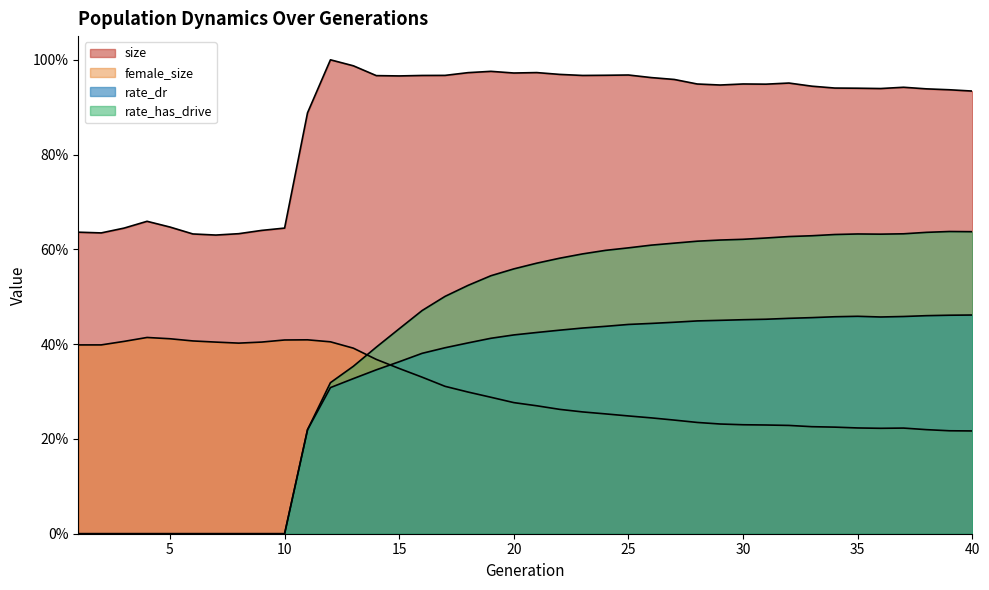

Does the chart display data point markers on the line(s)?

No